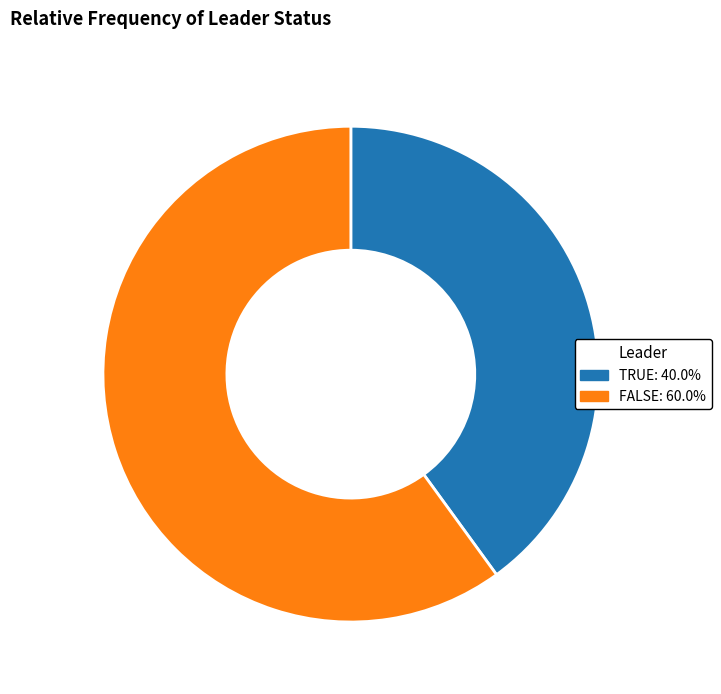

How many slices are in this pie chart?

2